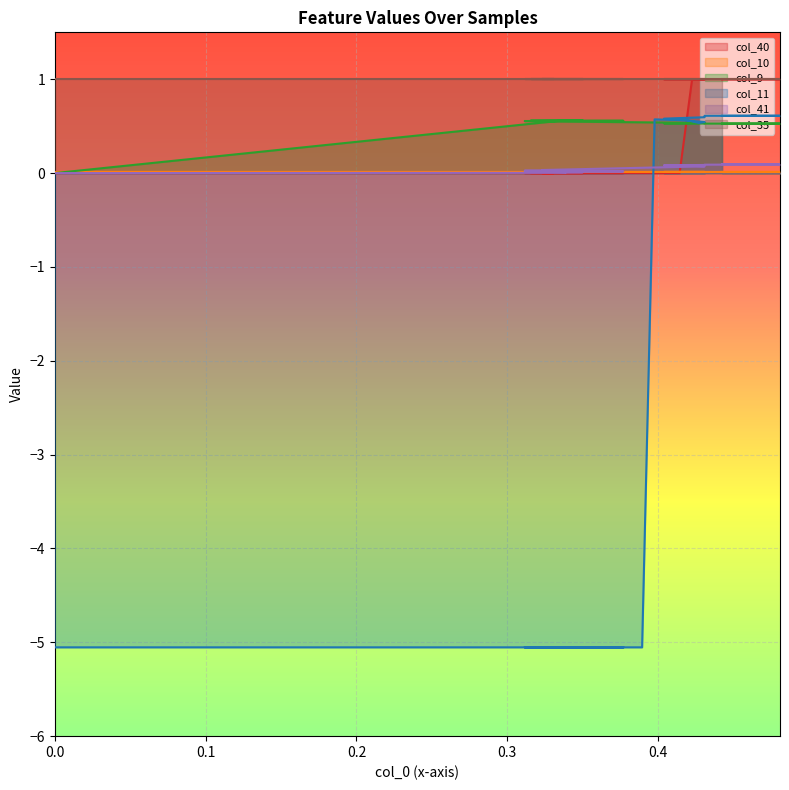

How many interior local peaks does the col_11 series have?

1